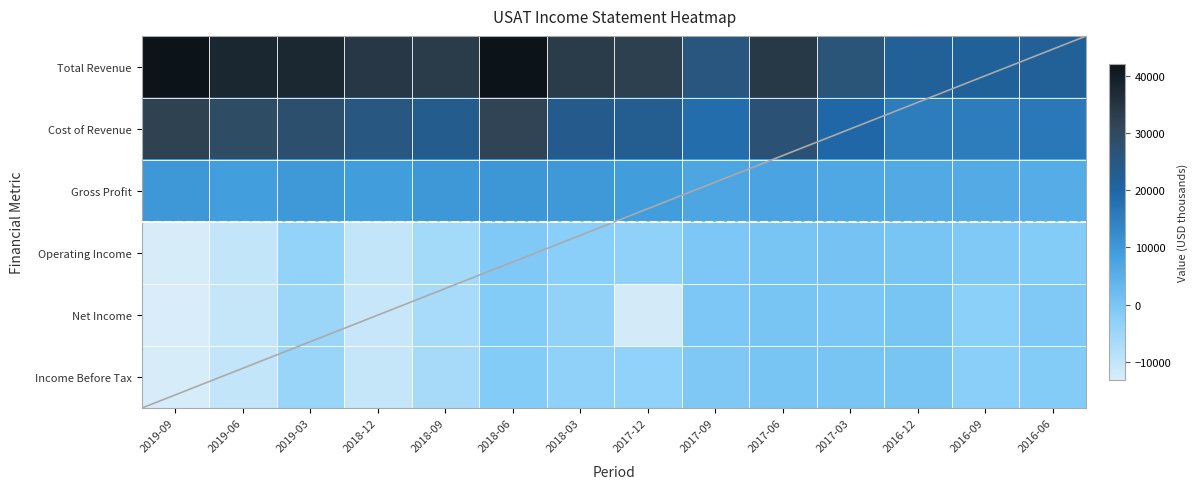

Which series changed the most between 2017-03 and 2016-06?

Total Revenue